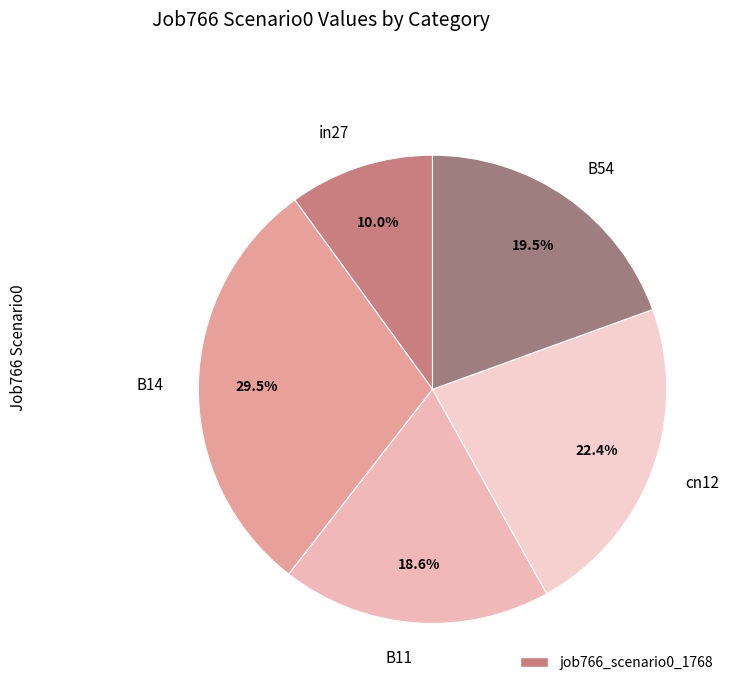

Is there a majority slice in this chart?

No